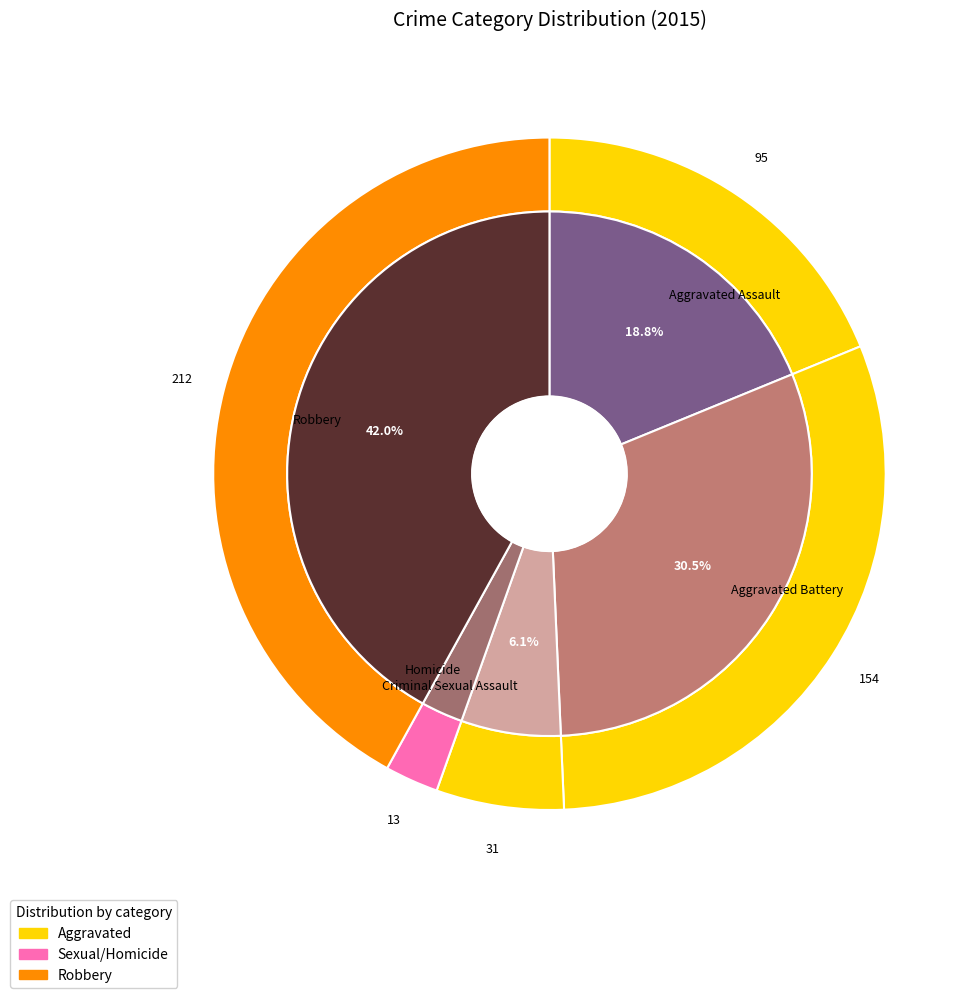

Rank the categories by value from highest to lowest.

Robbery, Aggravated Battery, Aggravated Assault, Criminal Sexual Assault, Homicide